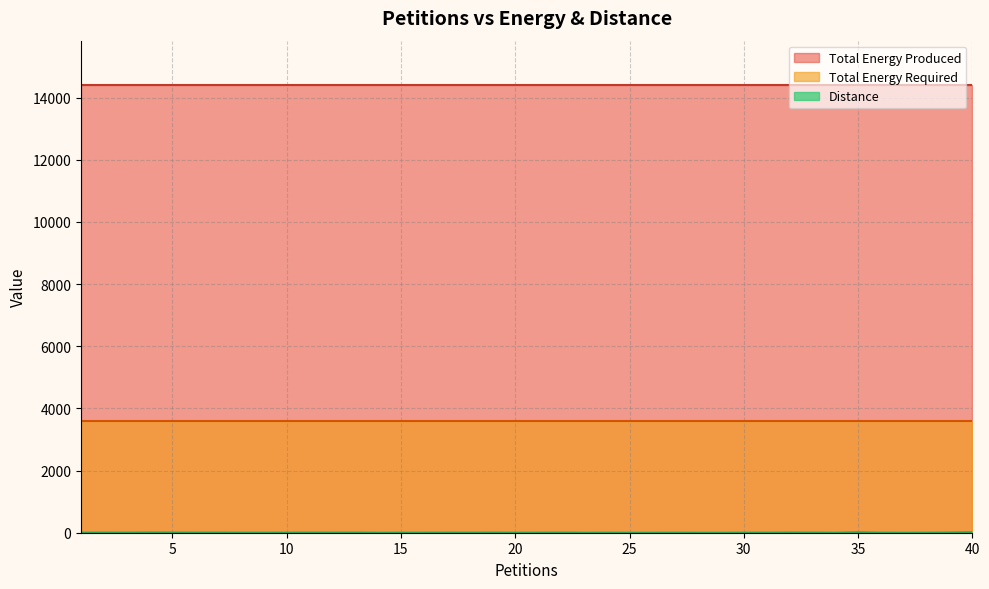

Between 30 and 35, which is larger?

35